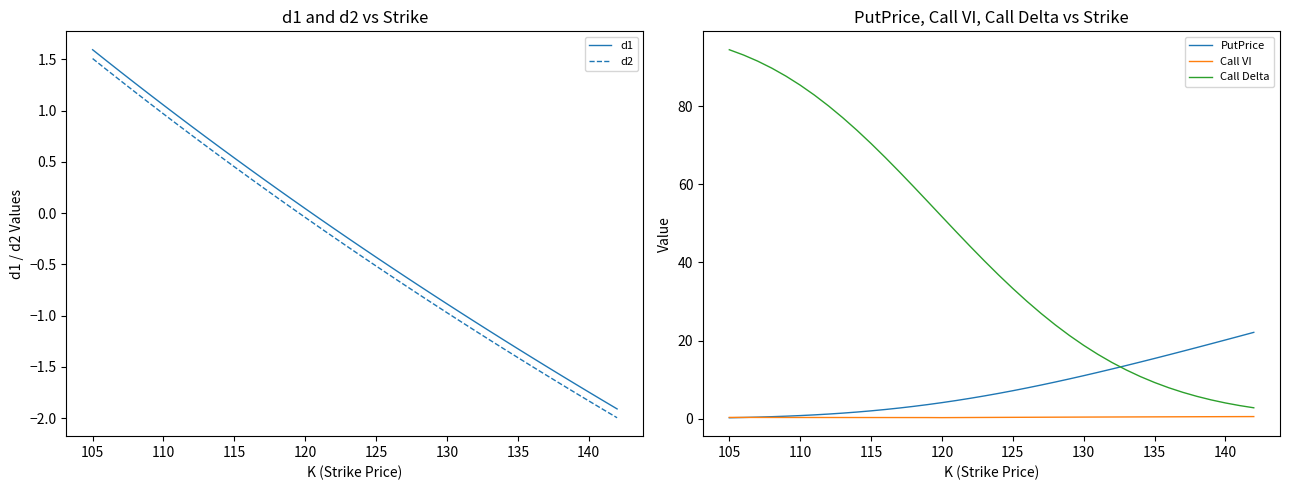

True or false: Call VI and Call Delta intersect in this chart.

False